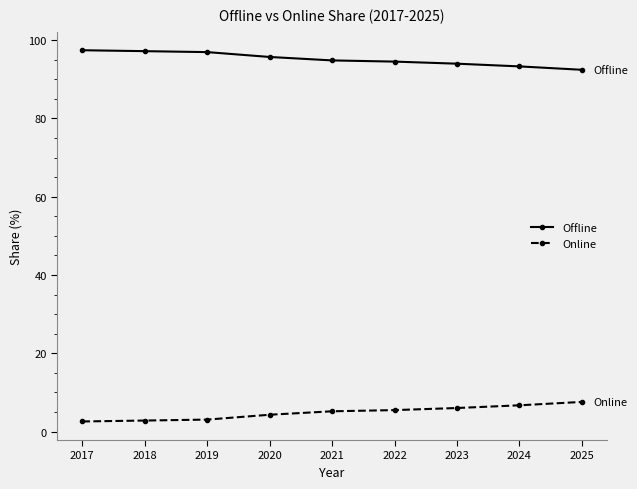

True or false: Online has a value of 3.1 at 2019.

True